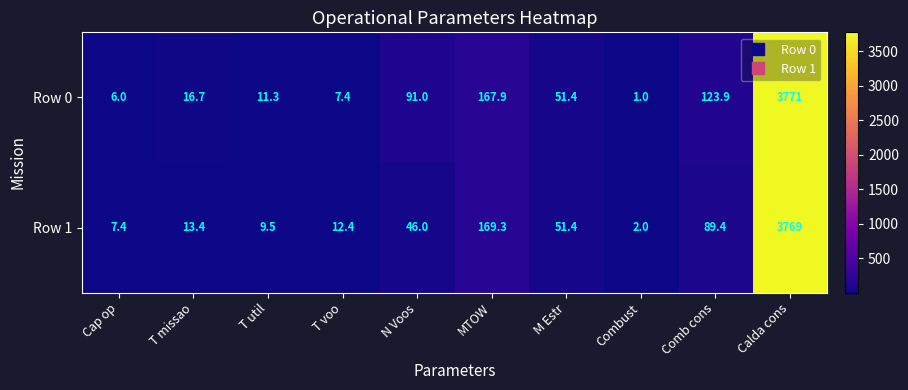

Where is Row 1 nearest to the value 1885?

MTOW